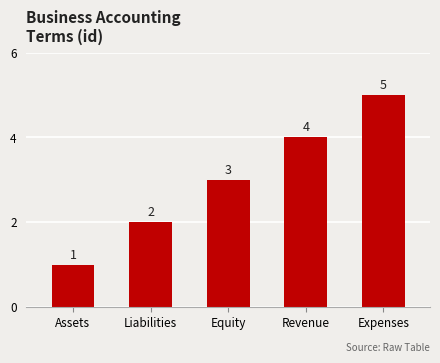

What is the label of the 1st bar from the left?

Assets